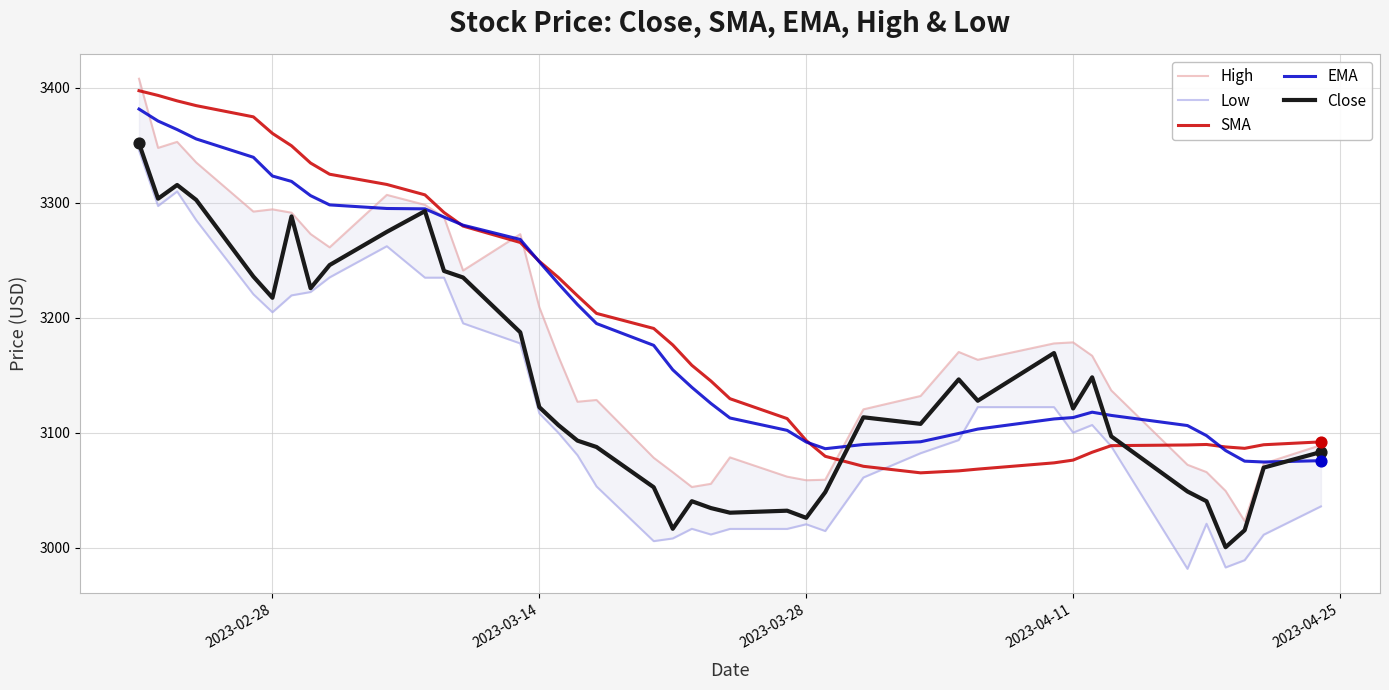

What are all the series names shown in the legend?

High, Low, SMA, EMA, Close